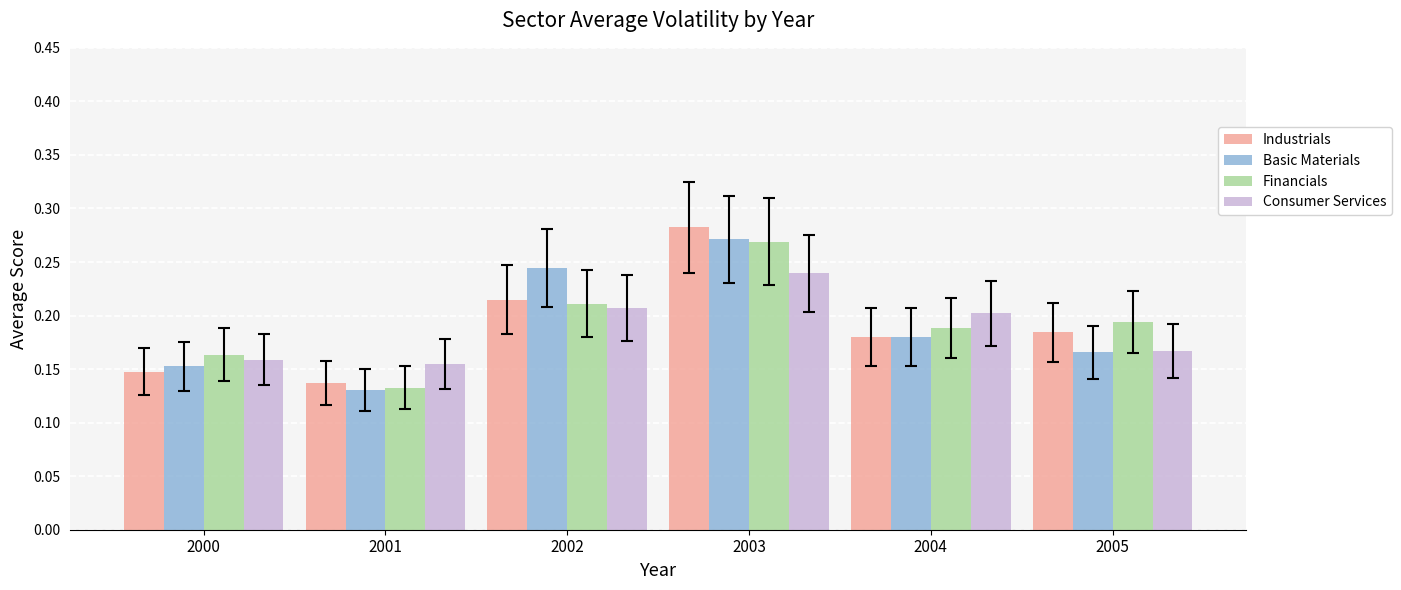

True or false: Financials has a value of 0.3 at 2004.

False